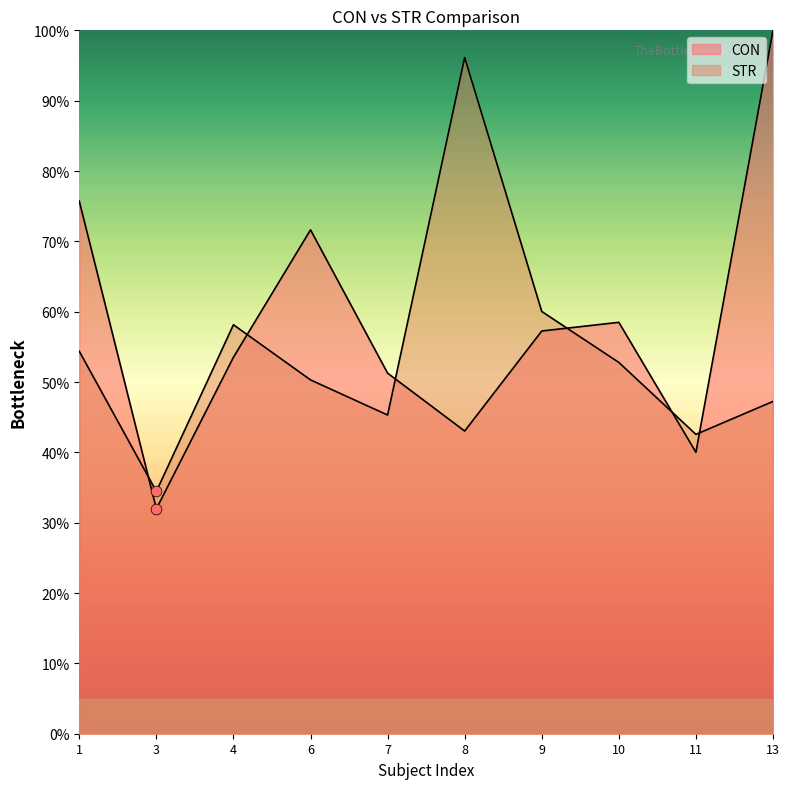

Which series has the largest total across all categories?

CON